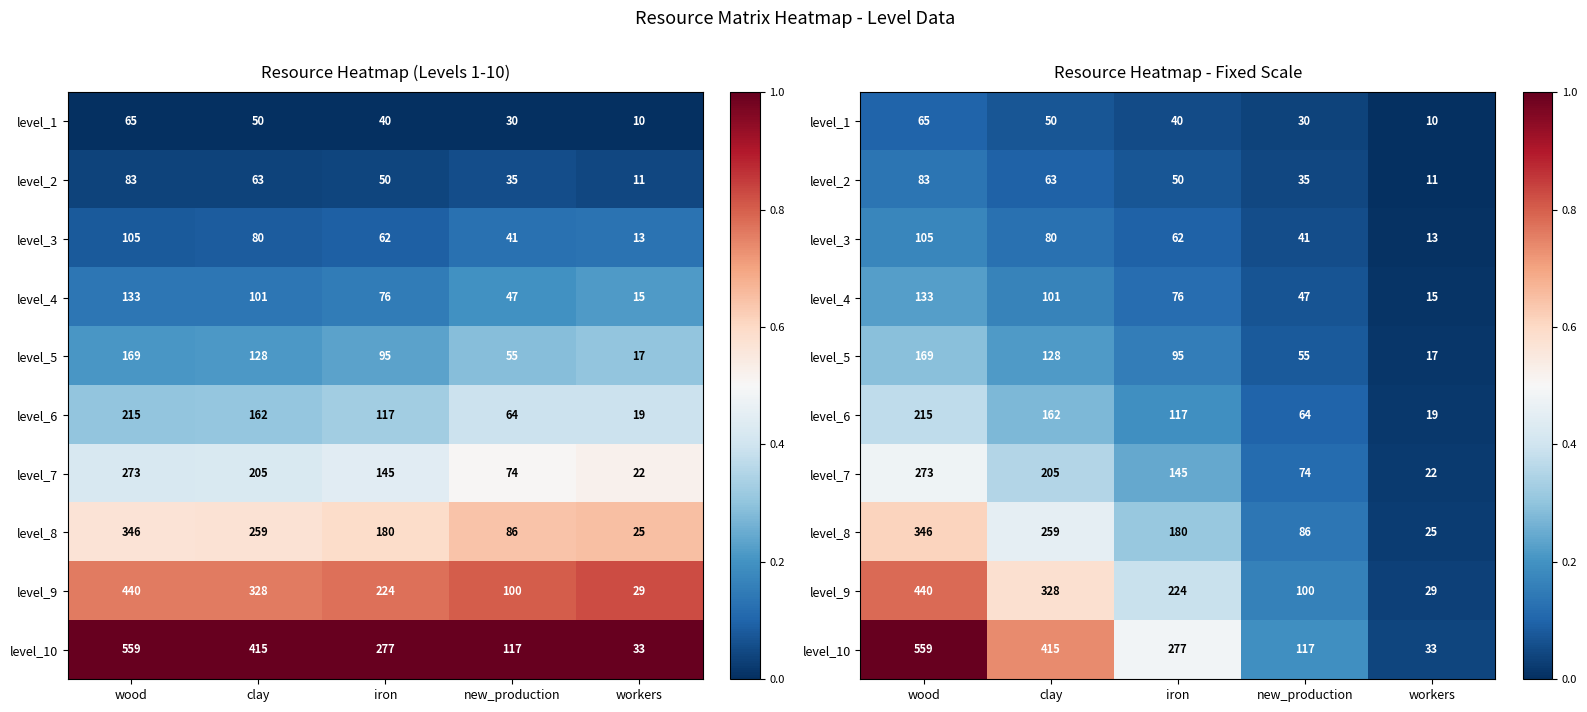

At which category does the chart reach its minimum across all series?

workers